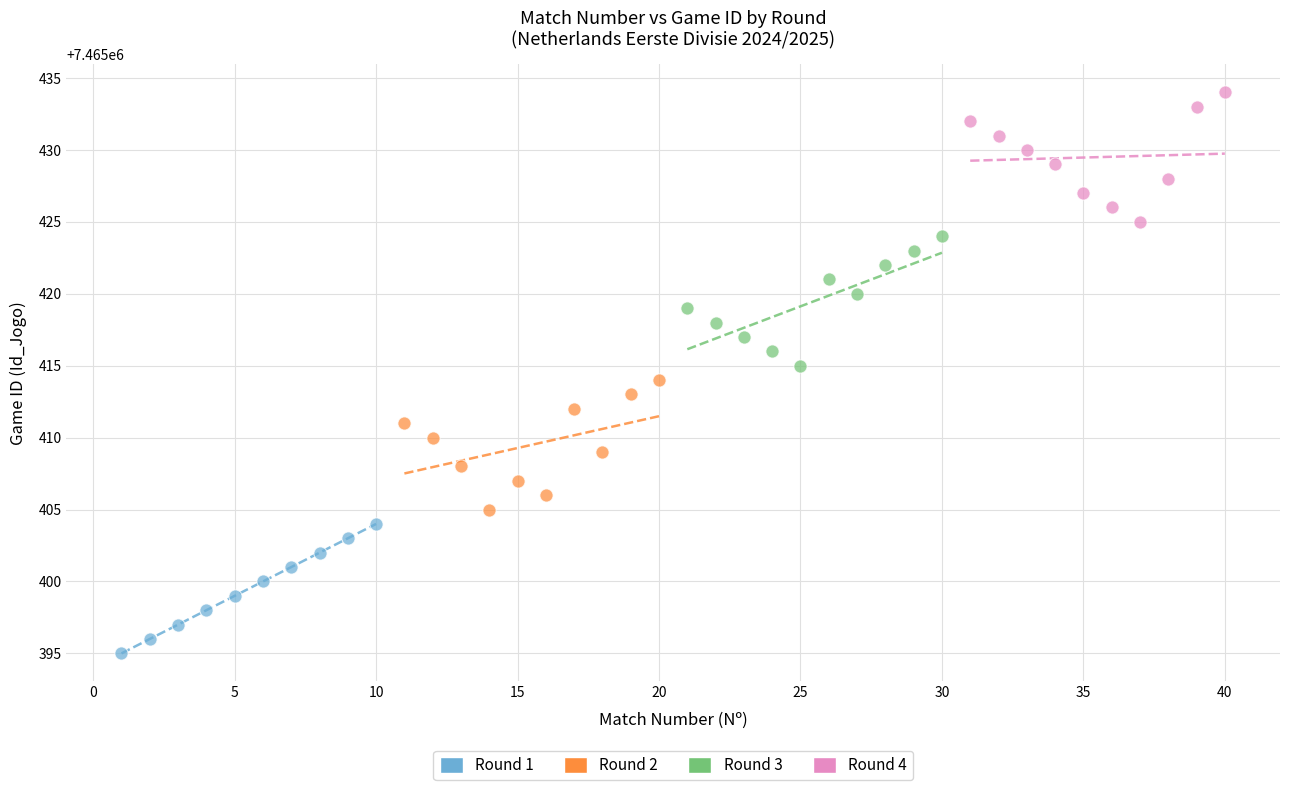

Which series contains the highest Y value?

Round 4